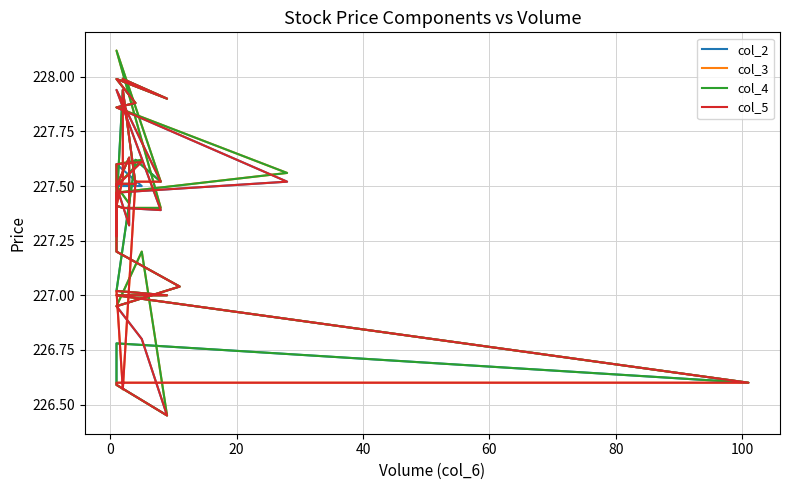

True or false: col_4 and col_2 cross at least once.

False